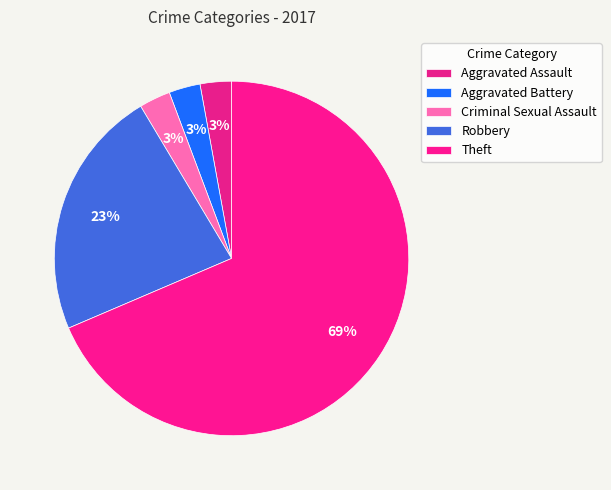

True or false: Theft accounts for 58% of the total.

False